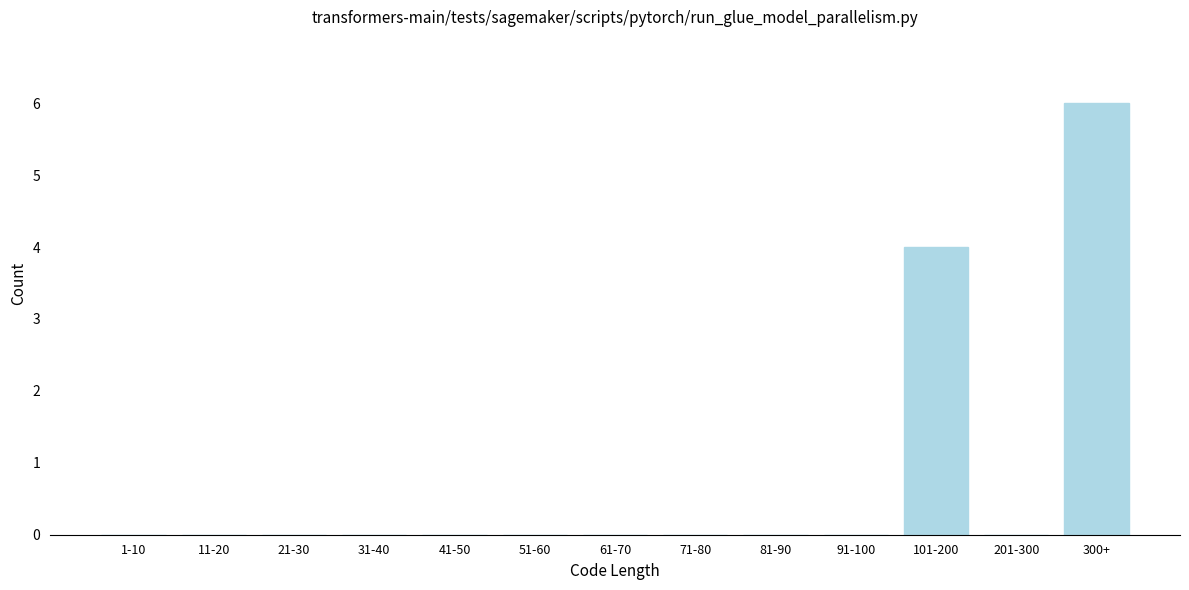

Reading right to left, list all the values displayed in this chart.

300+=6	201-300=0	101-200=4	91-100=0	81-90=0	71-80=0	61-70=0	51-60=0	41-50=0	31-40=0	21-30=0	11-20=0	1-10=0